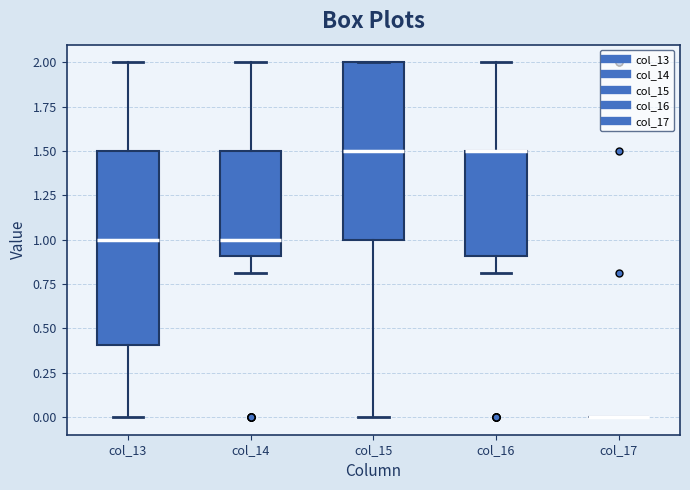

Where does the lower whisker of the box for col_13 end on the y-axis? The values are not printed on the chart, so give them approximately, as read against the axis.

0.0